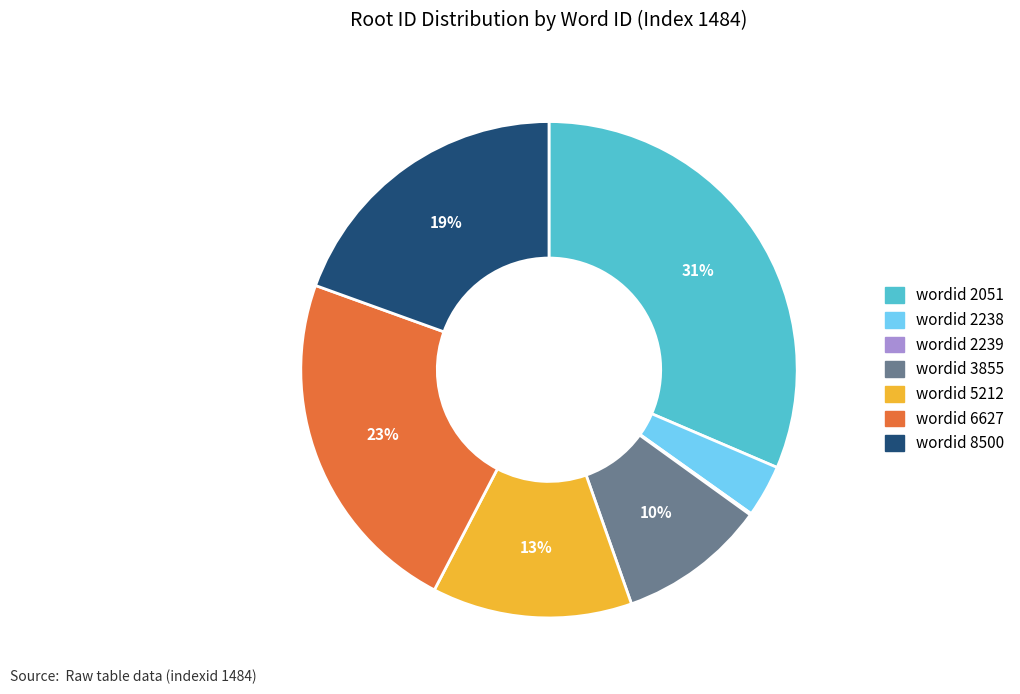

Is there a majority slice in this chart?

No